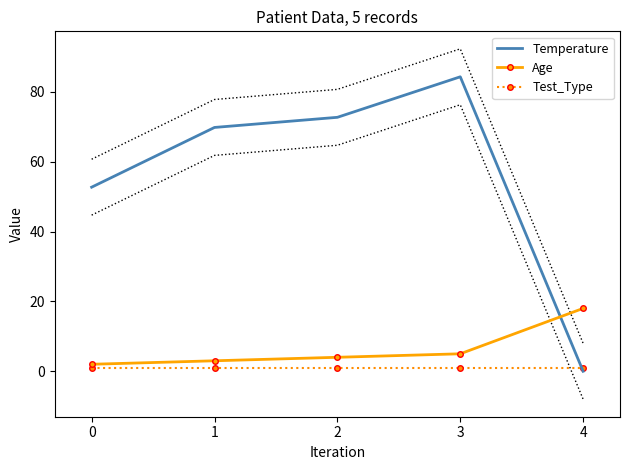

How many values in the Age series are below 4?

2